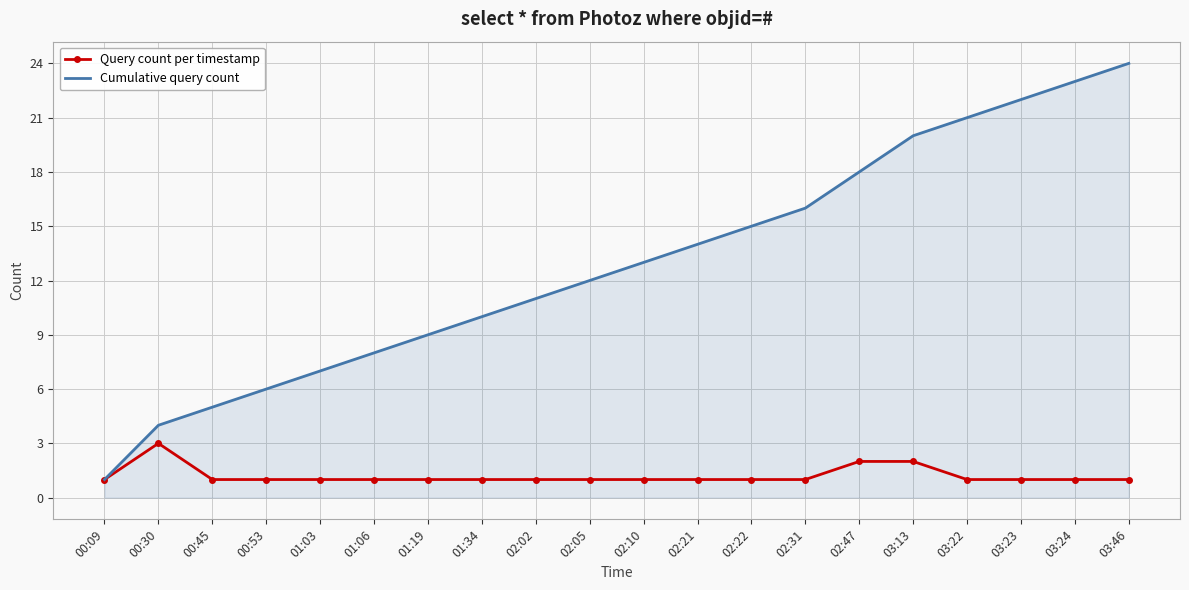

Reading left to right, list all the values displayed in this chart.

Query count per timestamp: 1	3	1	1	1	1	1	1	1	1	1	1	1	1	2	2	1	1	1	1
Cumulative query count: 1	4	5	6	7	8	9	10	11	12	13	14	15	16	18	20	21	22	23	24